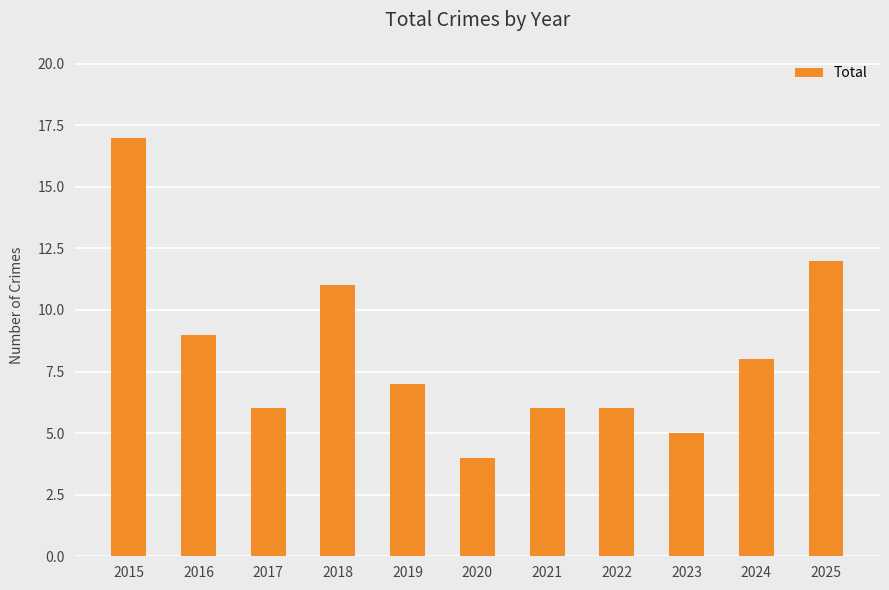

What is the difference between the values at 2015 and 2021?

11